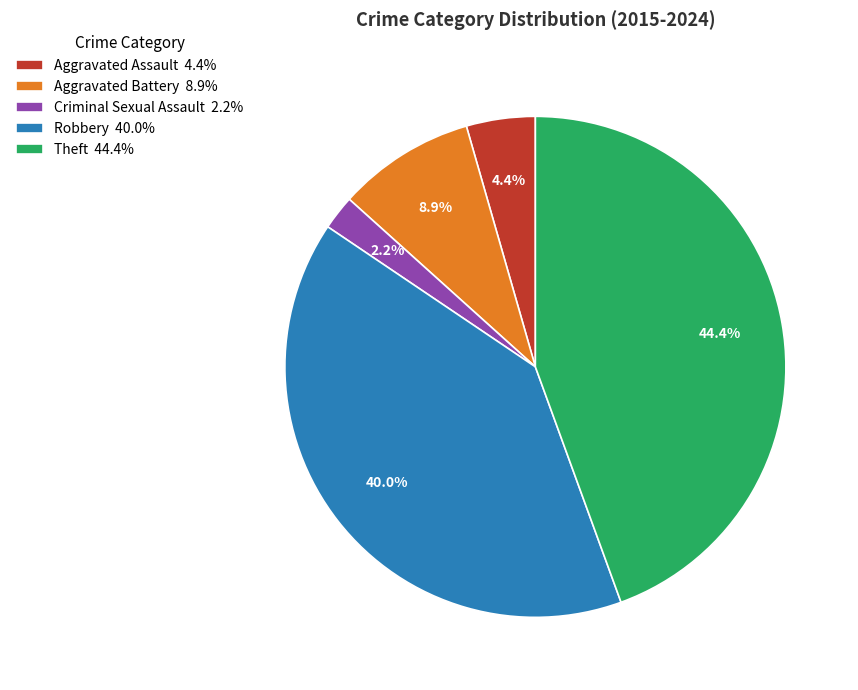

What percentage is the Robbery slice, to the nearest percent?

40%